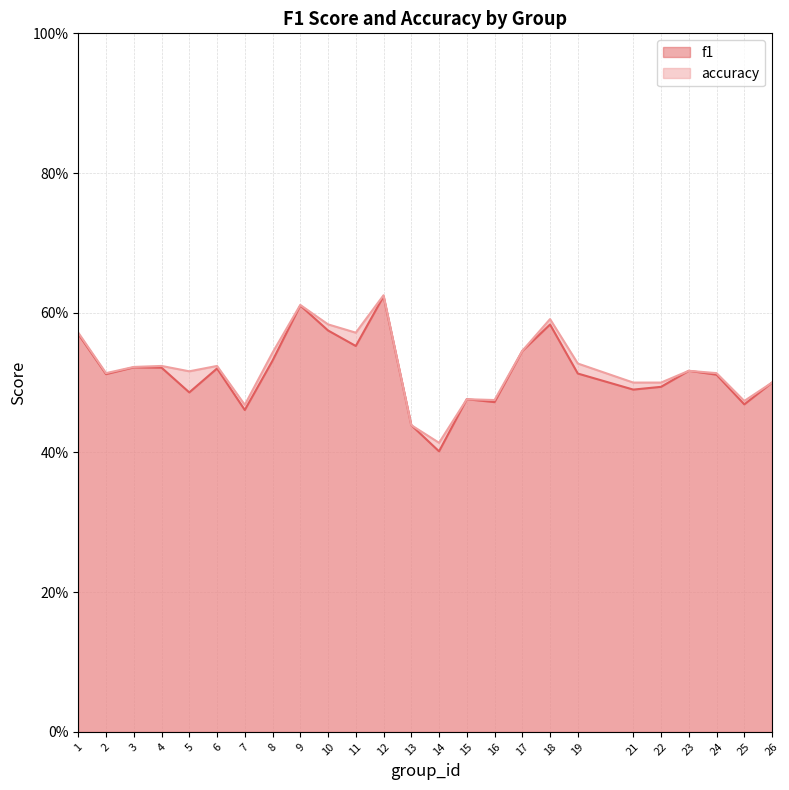

True or false: accuracy and f1 intersect in this chart.

False